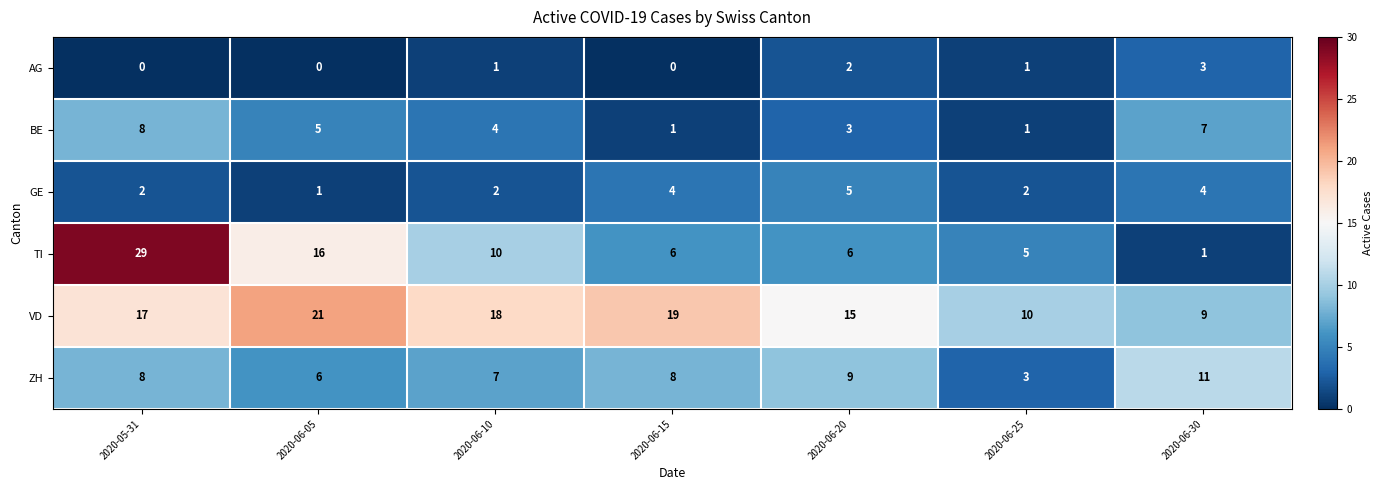

How many series are shown in this chart?

6